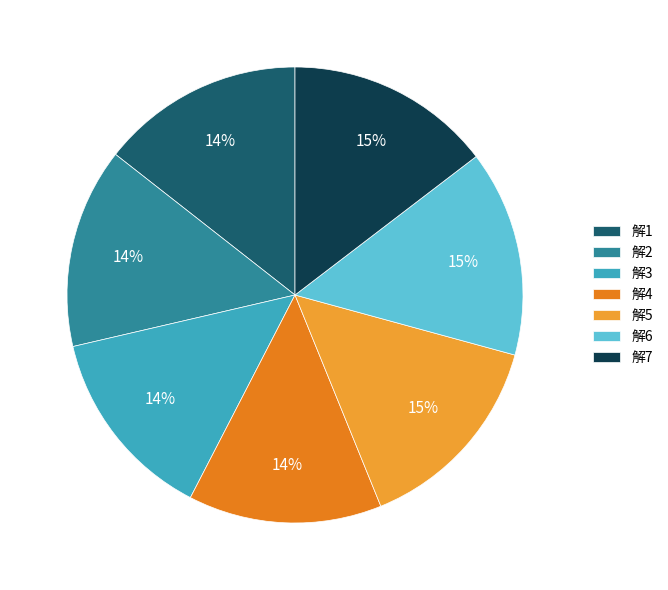

To the nearest percent, what is the combined percentage of 解1 and 解5?

29%